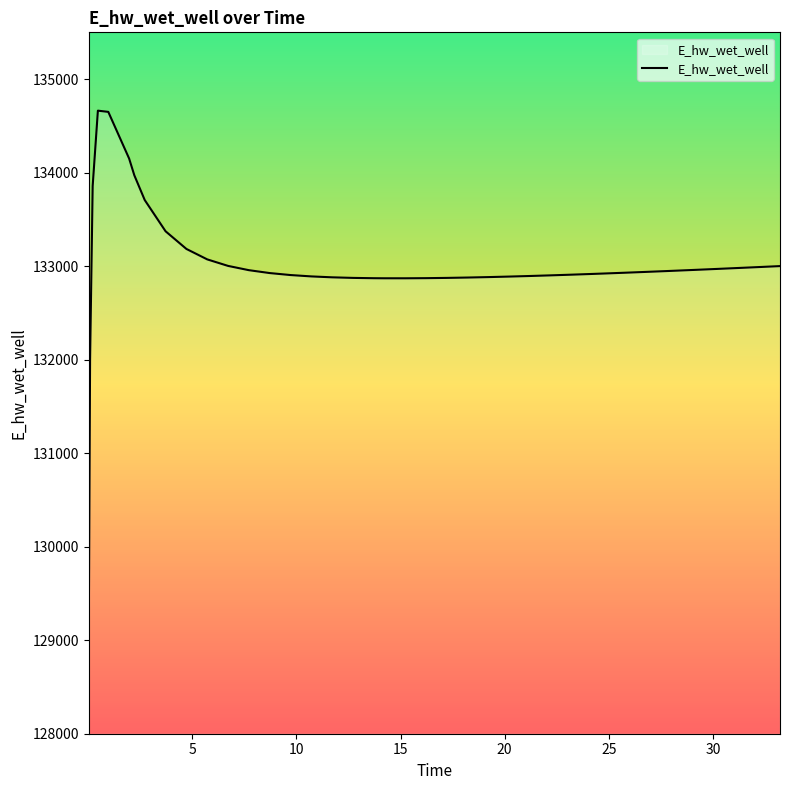

What is the maximum value shown in the chart?

134662.4